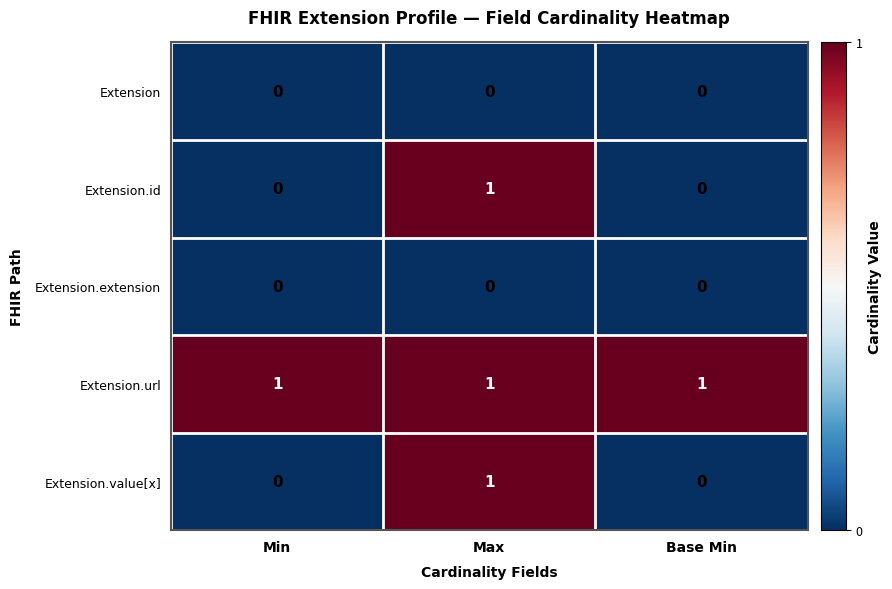

Reading left to right, what are all the values shown in this chart?

Extension: Min=0	Max=0	Base Min=0
Extension.id: Min=0	Max=1	Base Min=0
Extension.extension: Min=0	Max=0	Base Min=0
Extension.url: Min=1	Max=1	Base Min=1
Extension.value[x]: Min=0	Max=1	Base Min=0